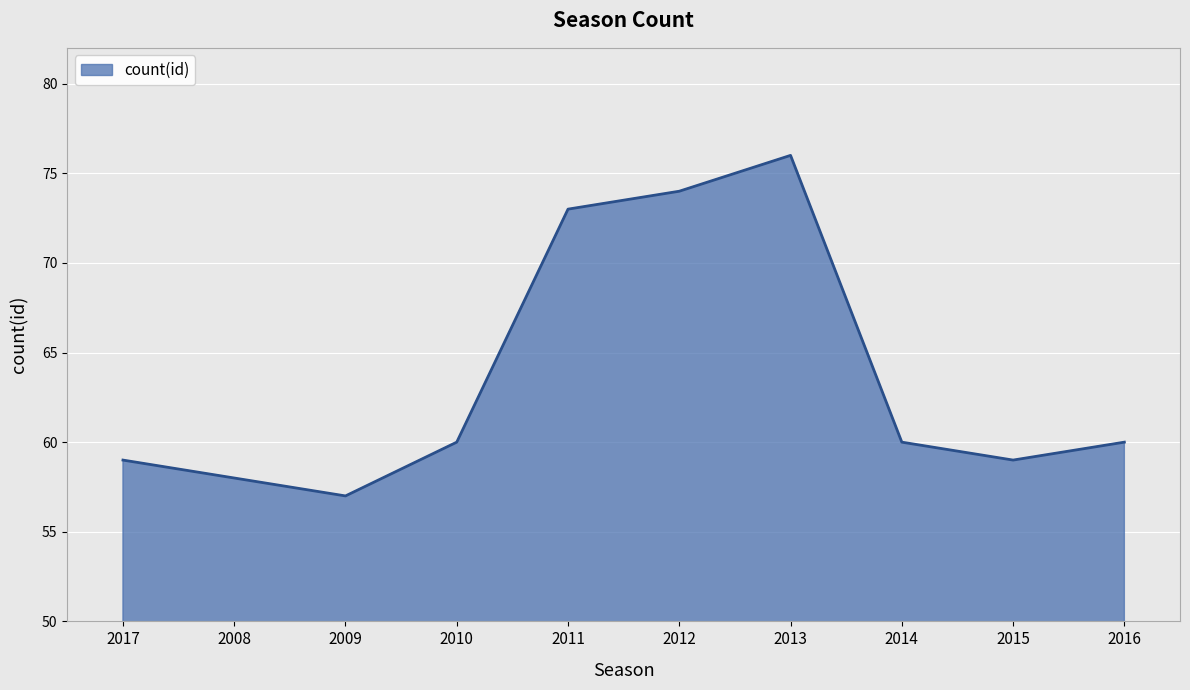

What is the difference between the values at 2015 and 2013?

17